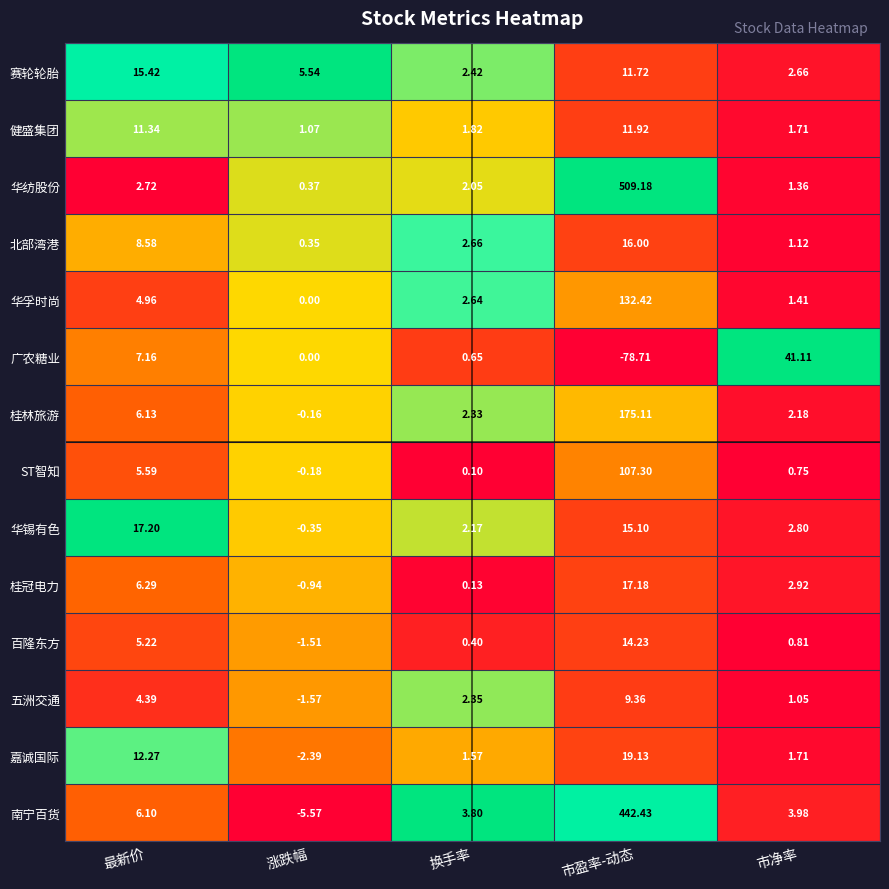

Where does the 南宁百货 series first go above 3?

最新价